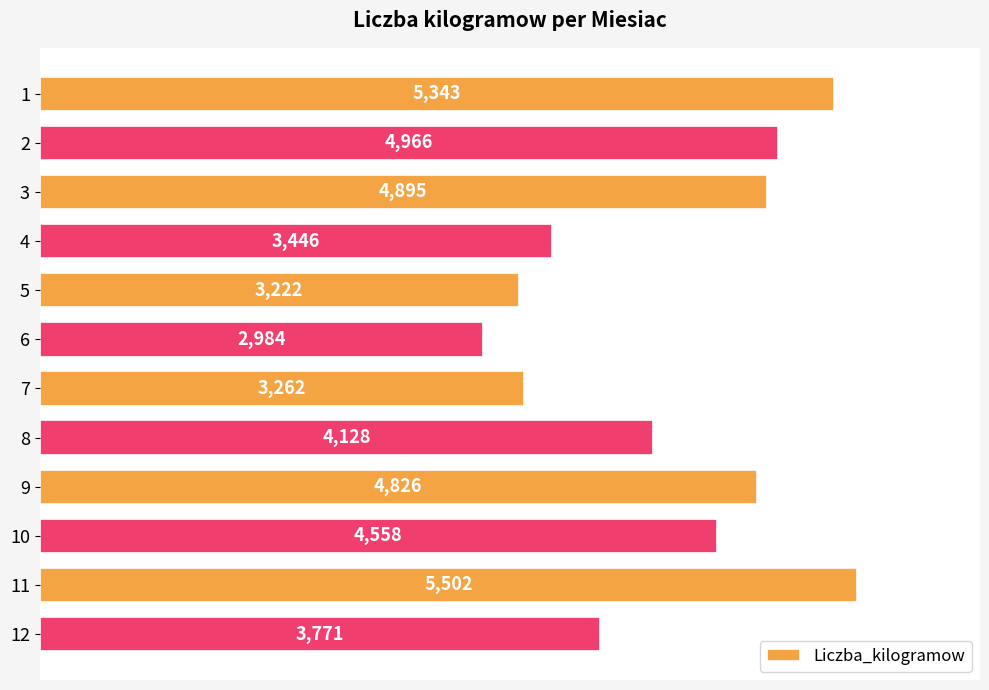

What is the value of the 1st bar from the top?

5343